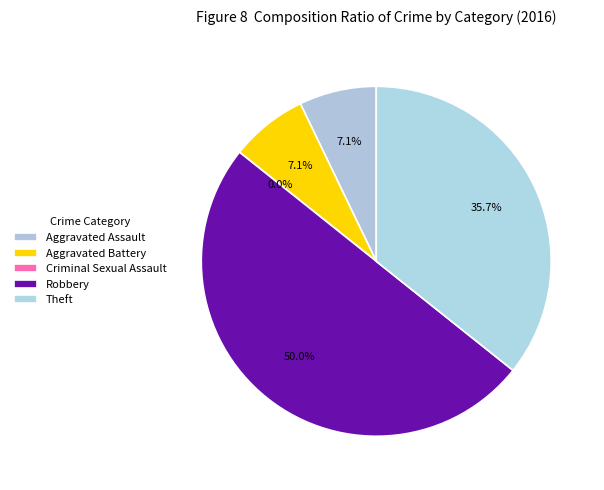

How many slices are in this pie chart?

5